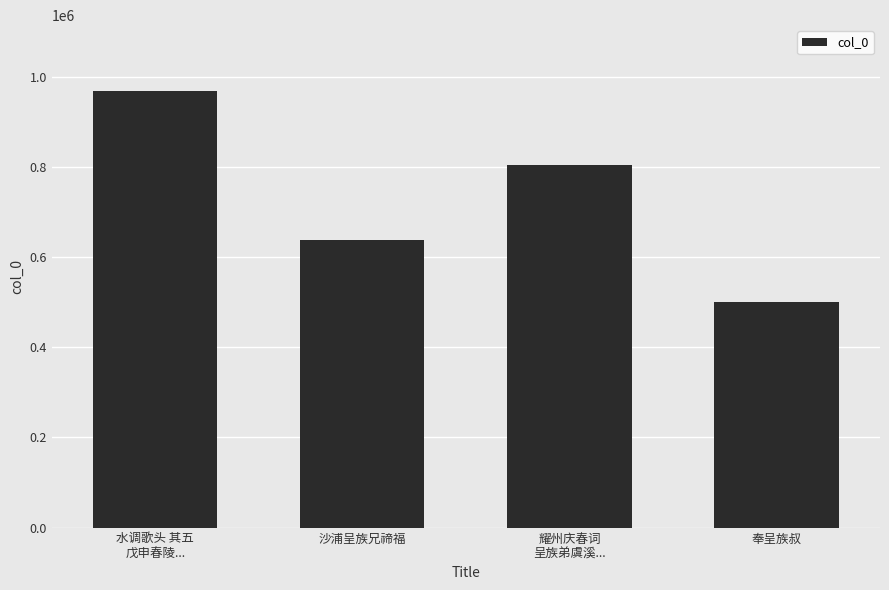

Between 耀州庆春词
呈族弟虞溪... and 奉呈族叔, which is larger?

耀州庆春词
呈族弟虞溪...